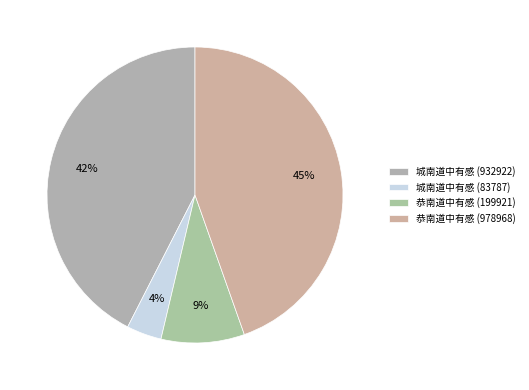

Rank the categories by value from lowest to highest.

城南道中有感 (83787), 恭南道中有感 (199921), 城南道中有感 (932922), 恭南道中有感 (978968)